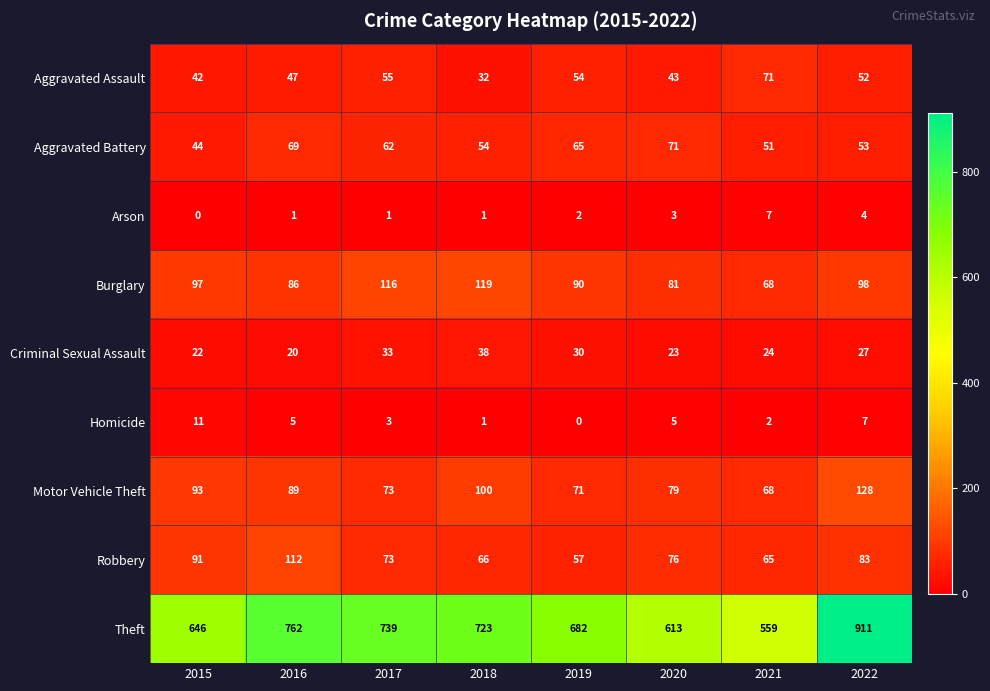

At 2022, list the series in order from smallest to largest.

Arson, Homicide, Criminal Sexual Assault, Aggravated Assault, Aggravated Battery, Robbery, Burglary, Motor Vehicle Theft, Theft